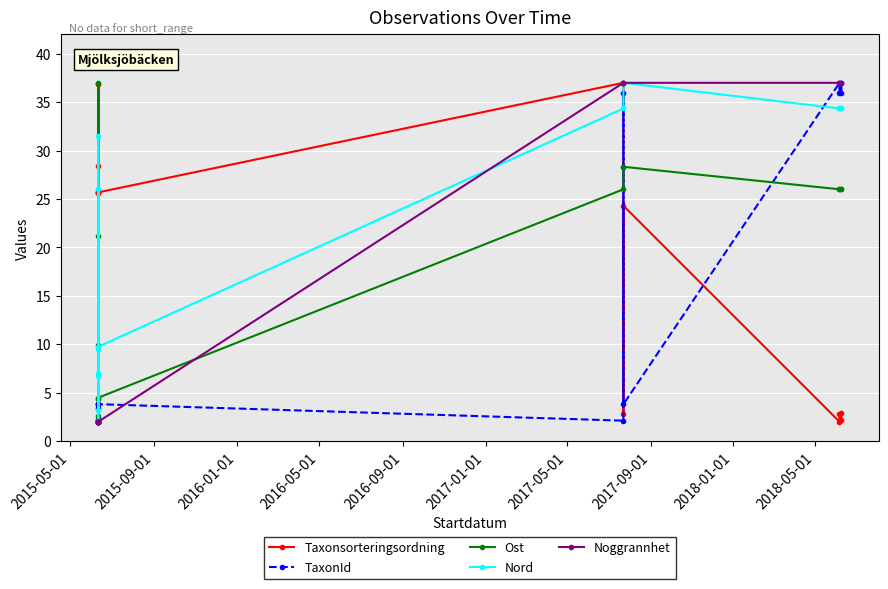

How many lines are shown in the chart?

5